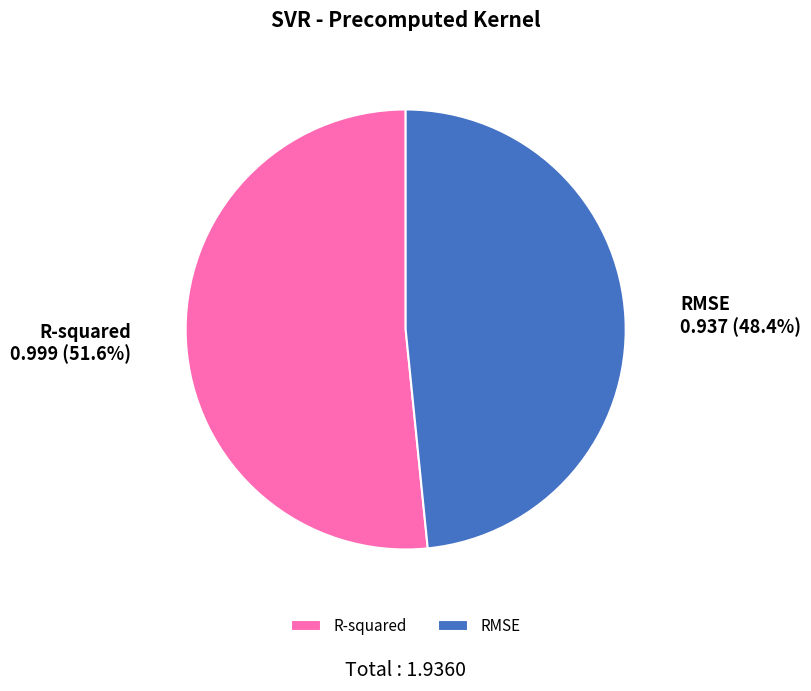

How many slices are in this pie chart?

2